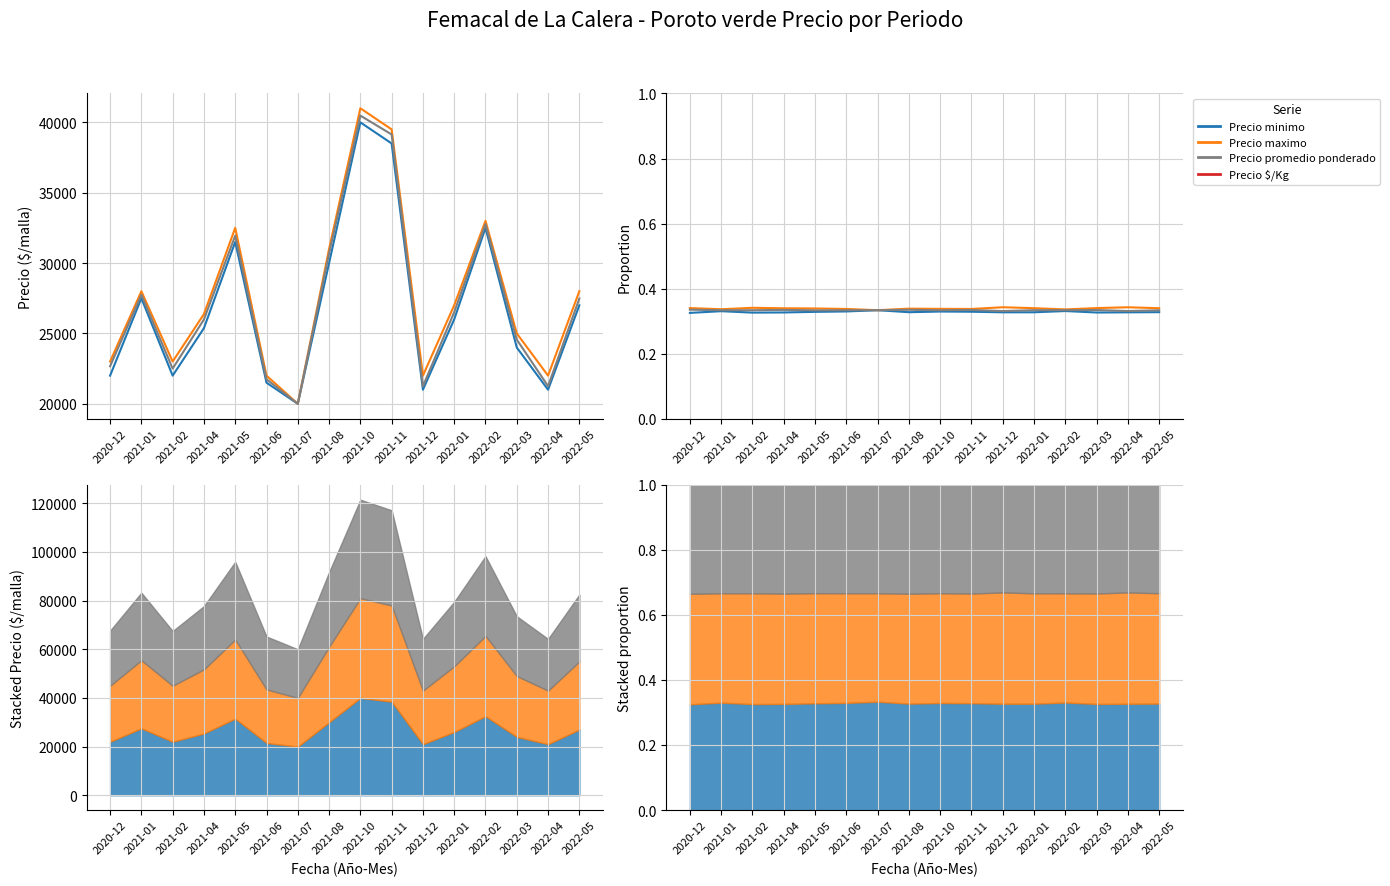

True or false: Precio maximo and Precio minimo cross at least once.

False